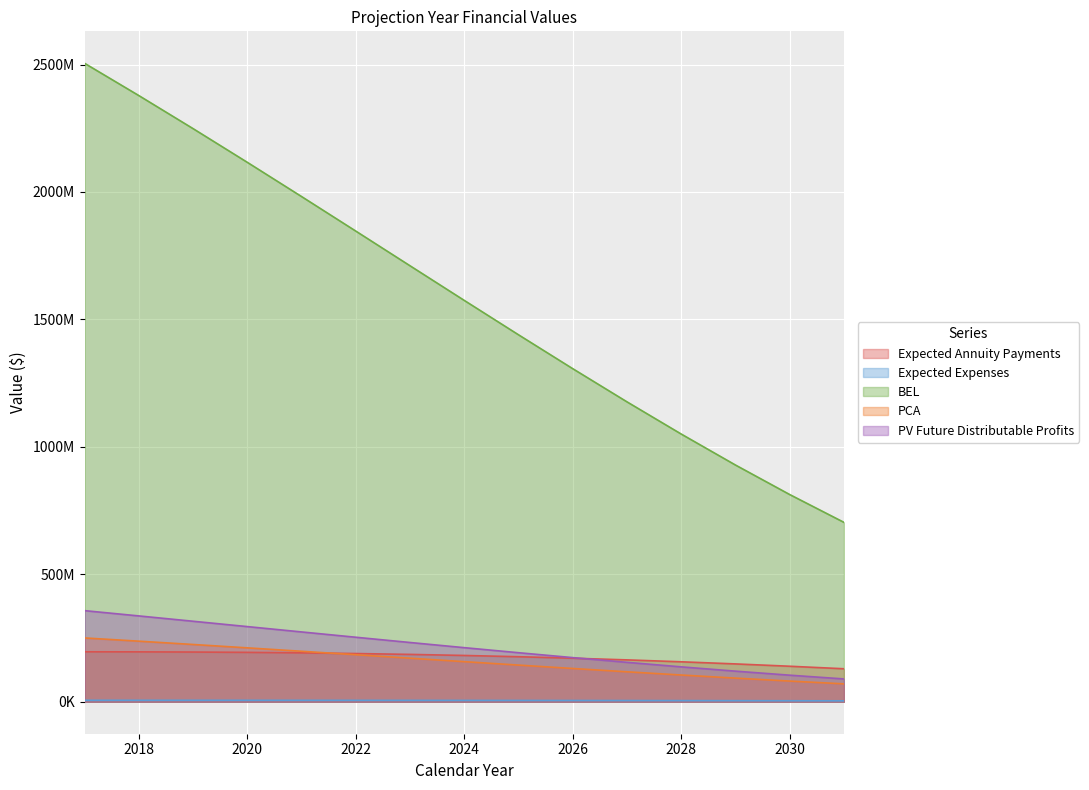

How many values in the PCA series exceed 157459735?

8